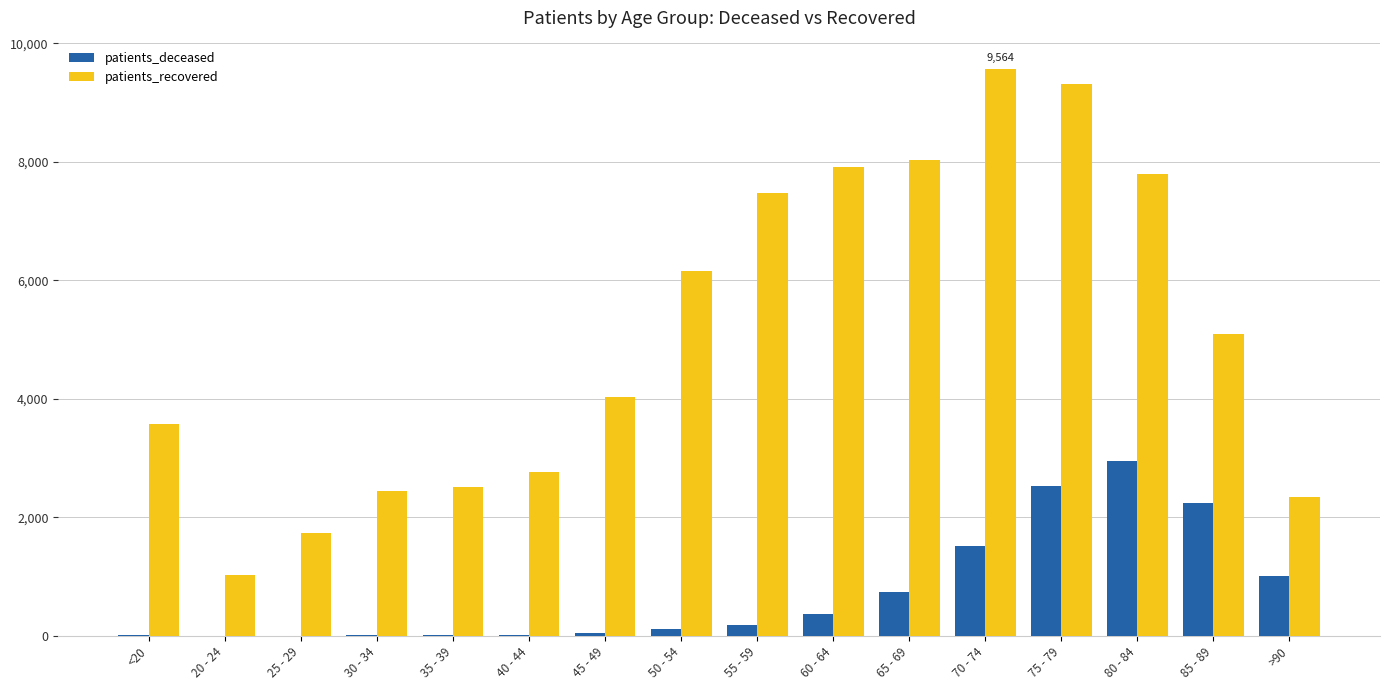

Which series has the largest total across all categories?

patients_recovered